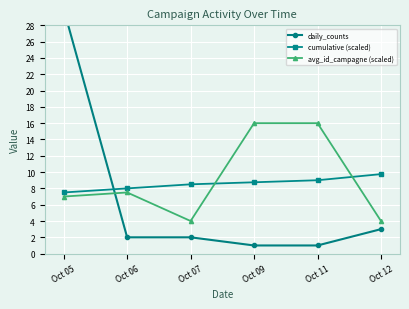

Is it true that daily_counts equals 1.0 at Oct 11?

True